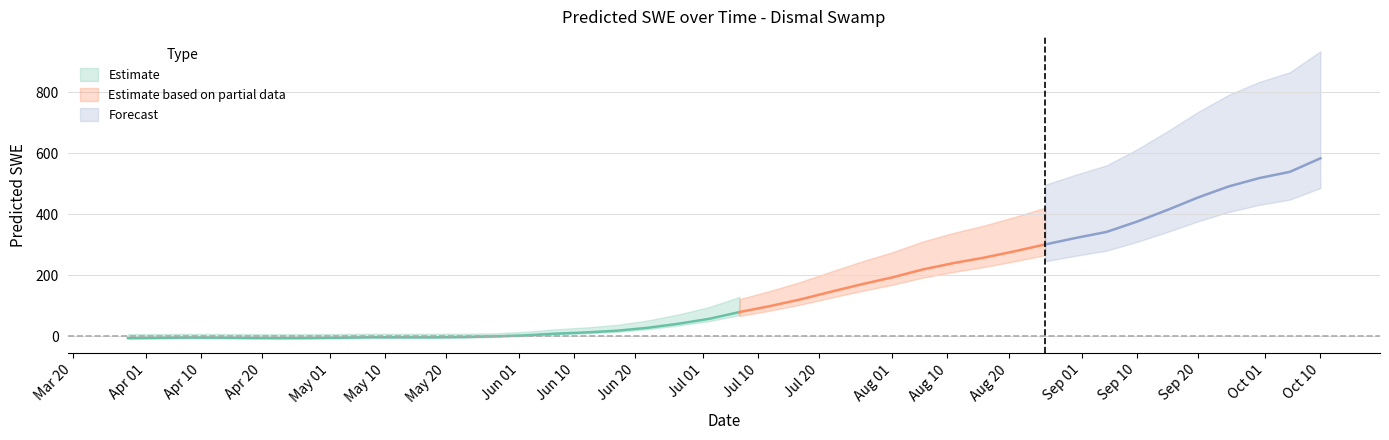

Which has a higher value, 2009-05-28 or 2009-04-13?

2009-05-28